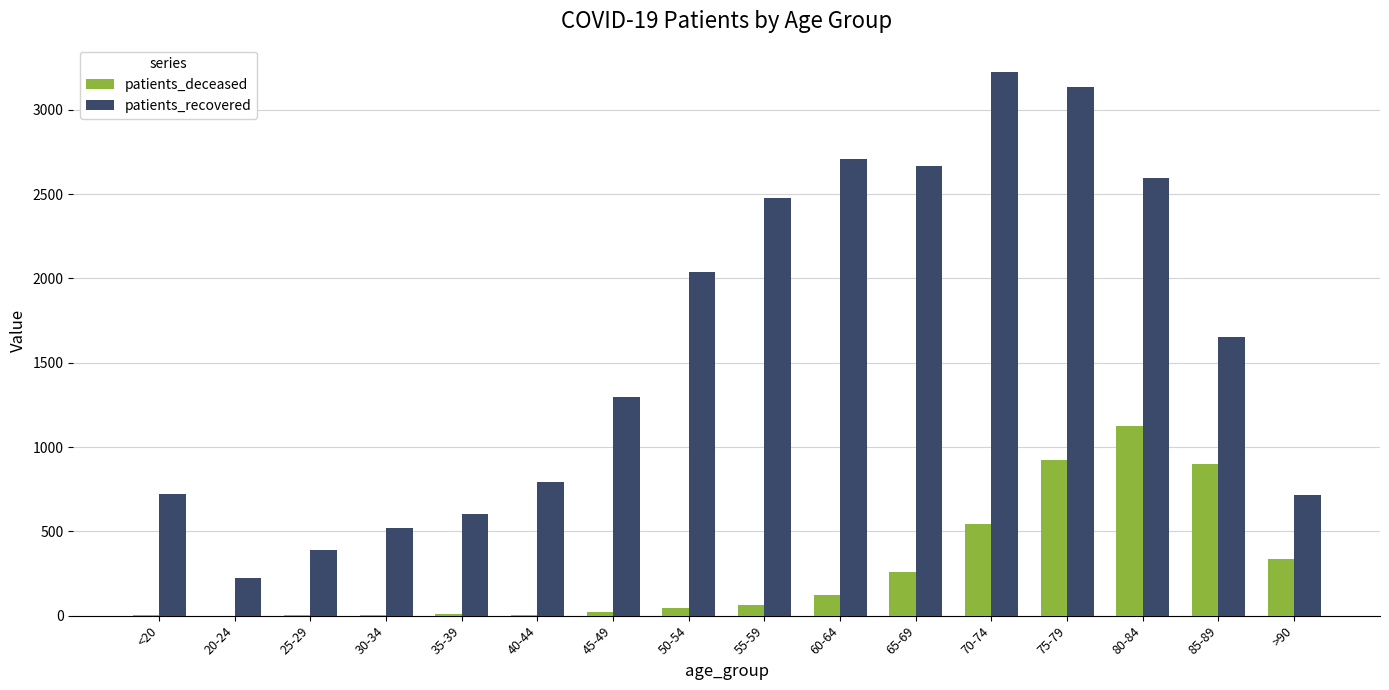

What is the greatest value displayed?

3225